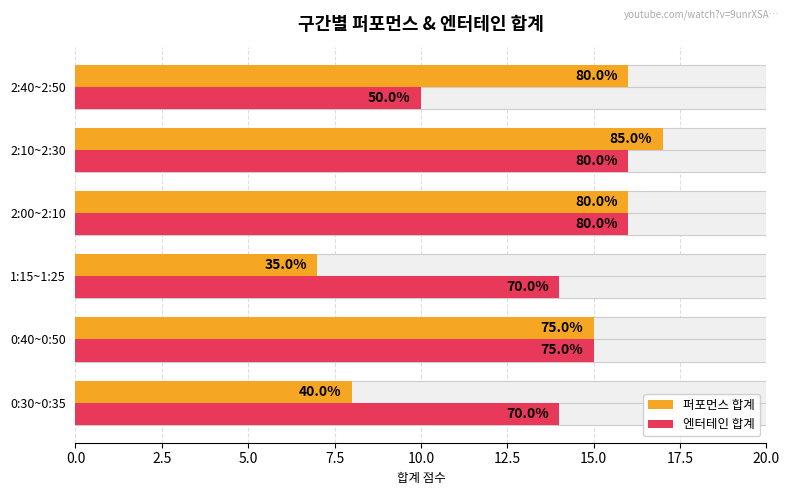

Read the 엔터테인 합계 value at 2:10~2:30.

16